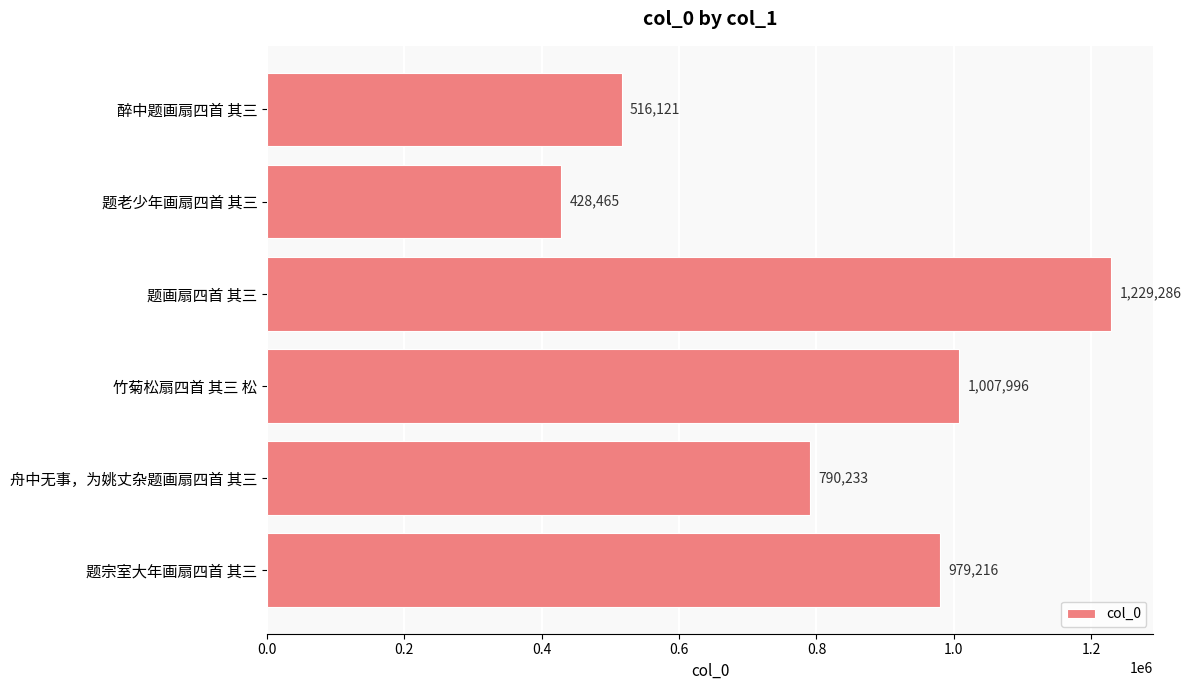

What is the value of the 3rd bar from the top?

1229286